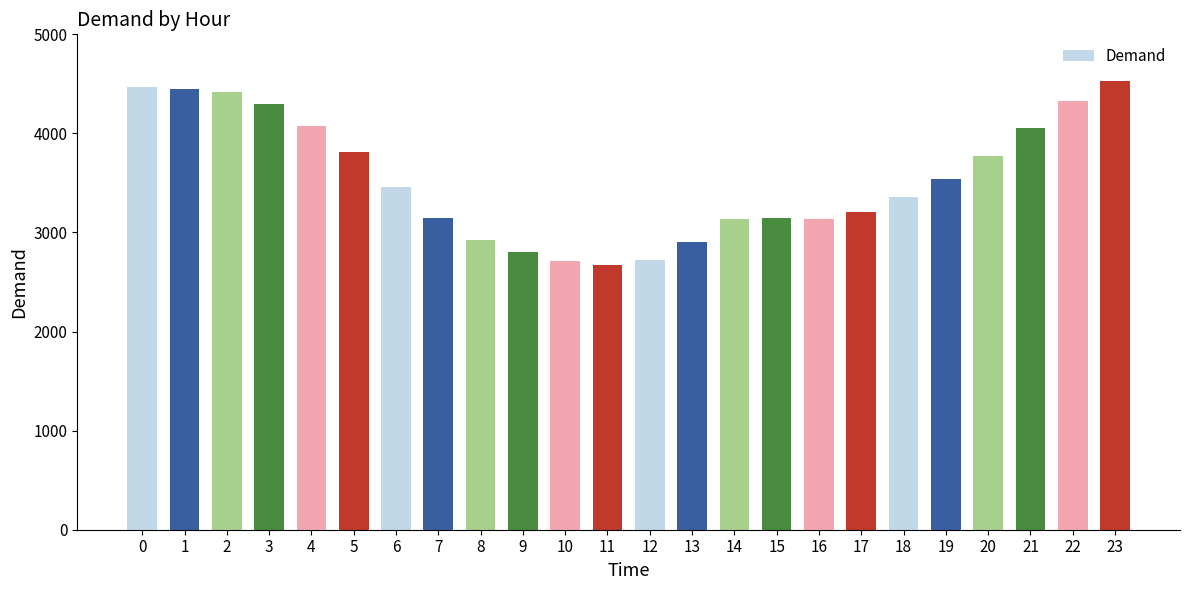

Which has a higher value, 22 or 19?

22